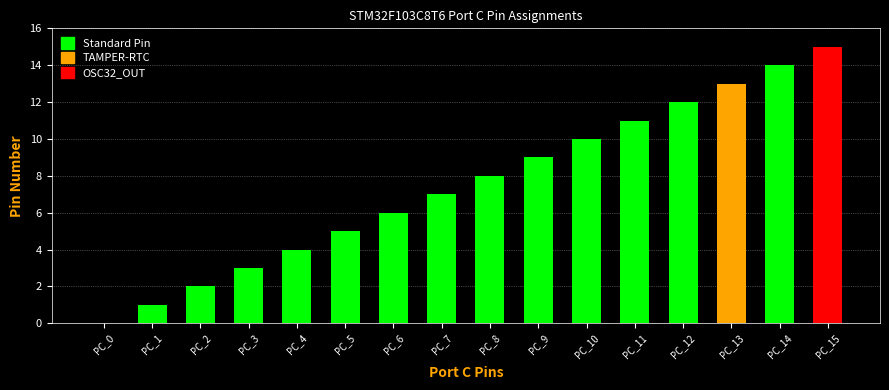

The chart shows a value of 0 at PC_1. True or false?

False